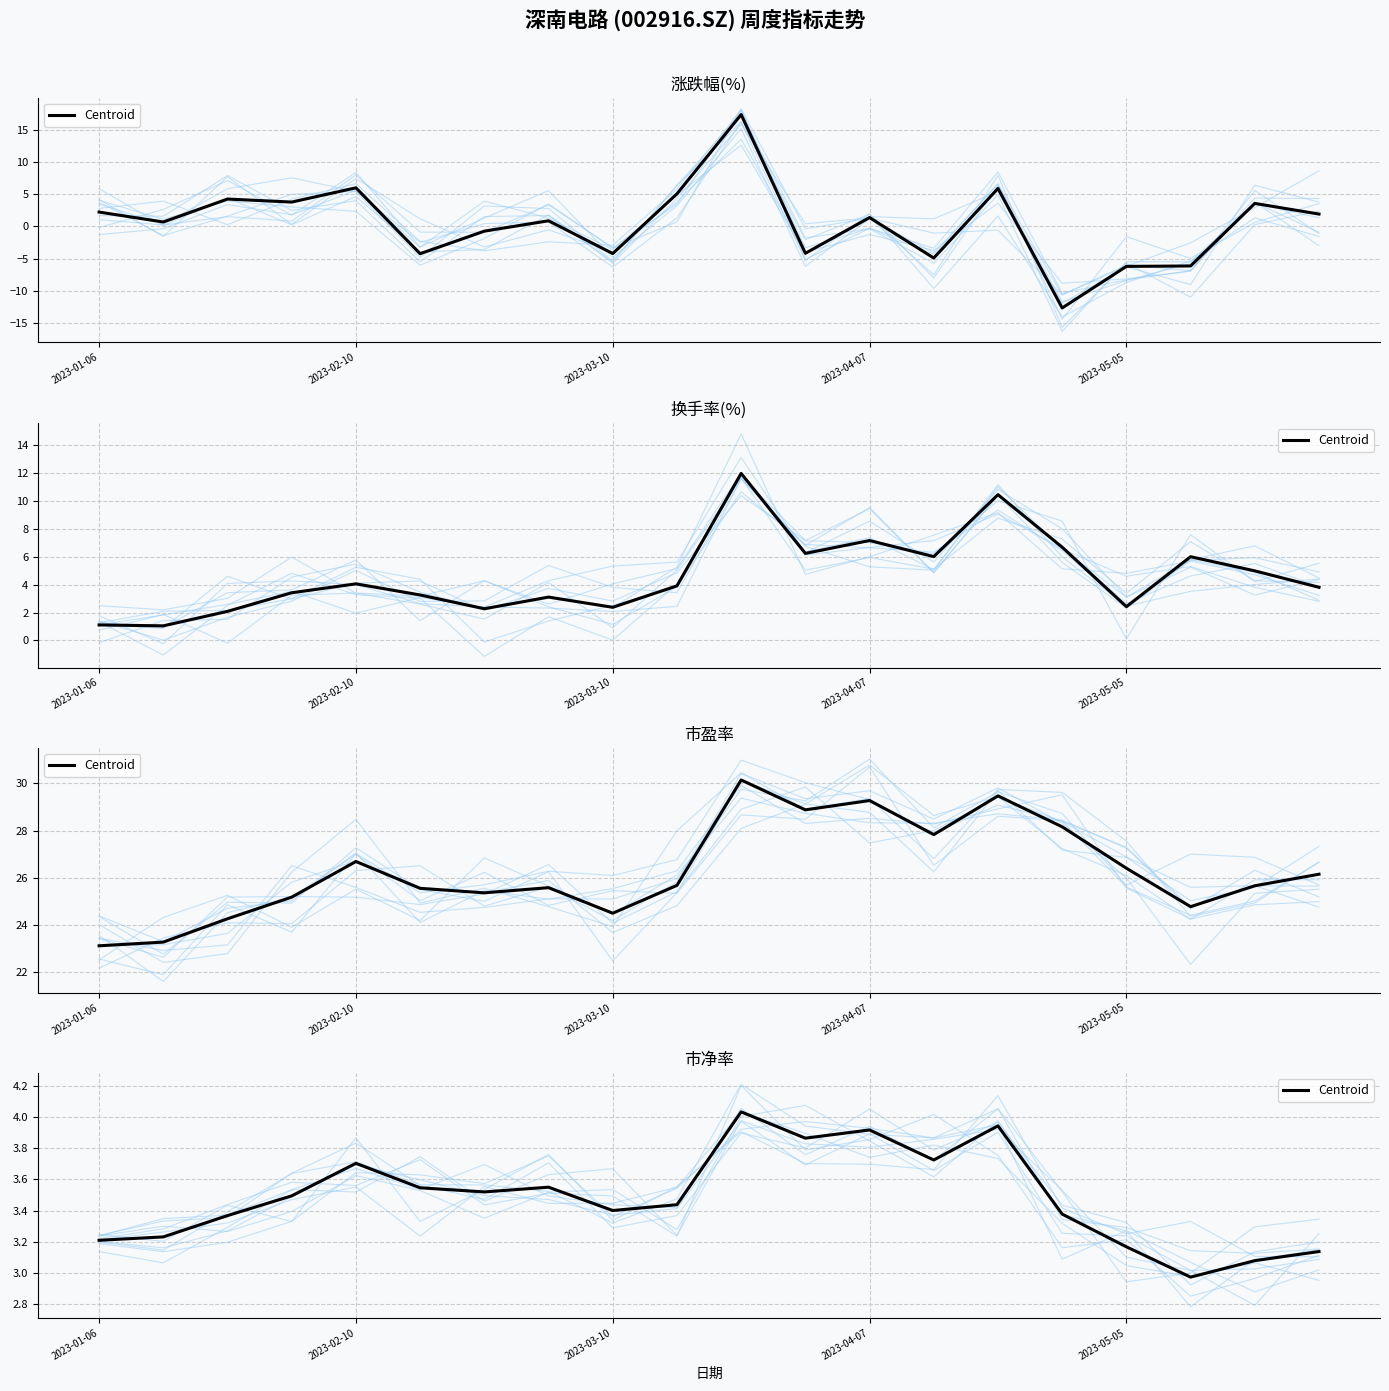

How many values exceed 3?

19